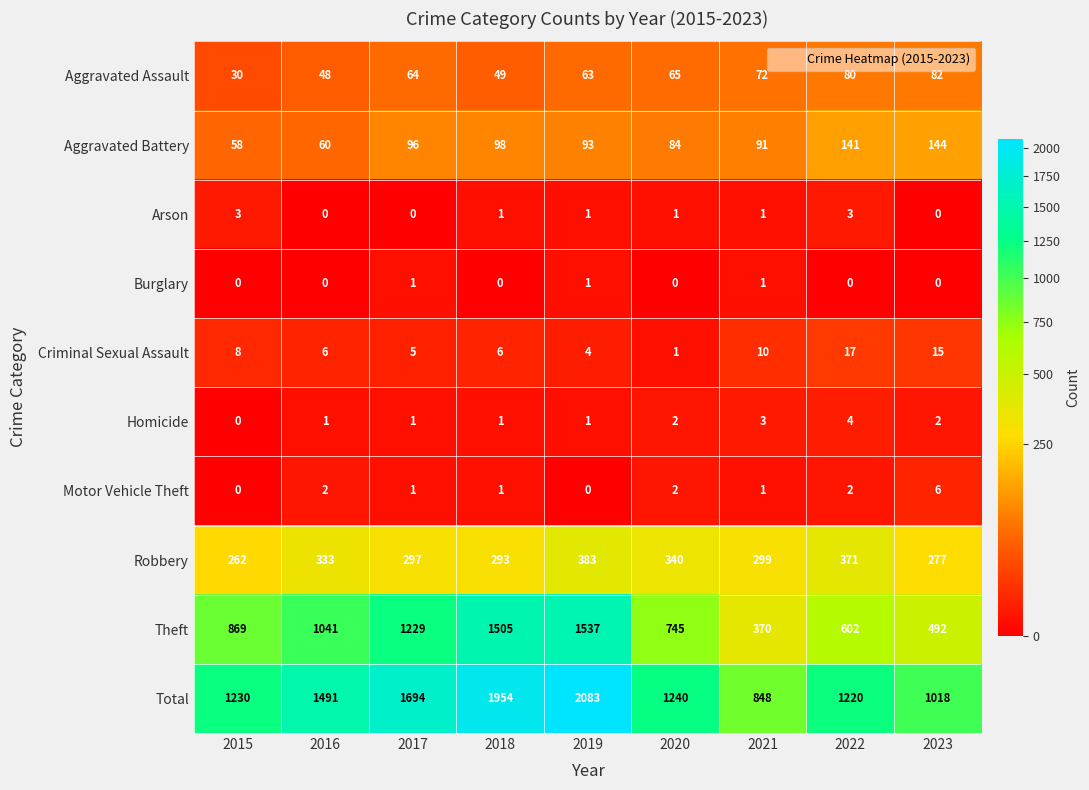

True or false: Theft has a value of 474 at 2015.

False